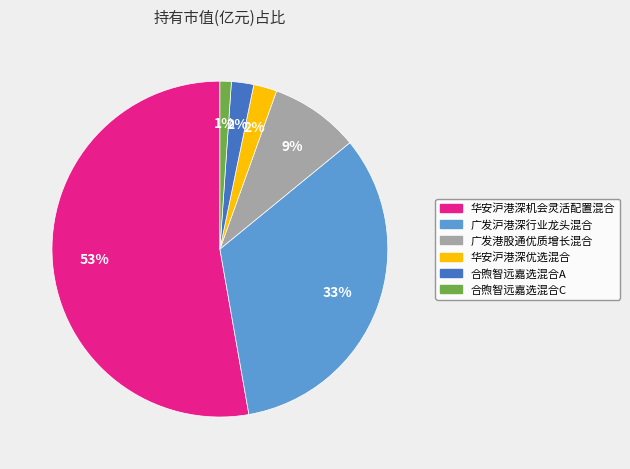

Between 广发港股通优质增长混合 and 华安沪港深机会灵活配置混合, which is larger?

华安沪港深机会灵活配置混合